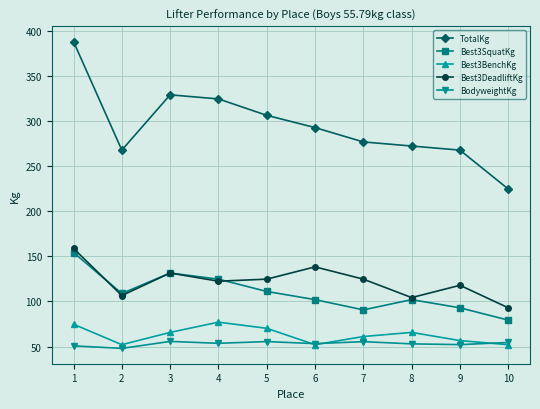

True or false: Best3DeadliftKg and BodyweightKg intersect in this chart.

False